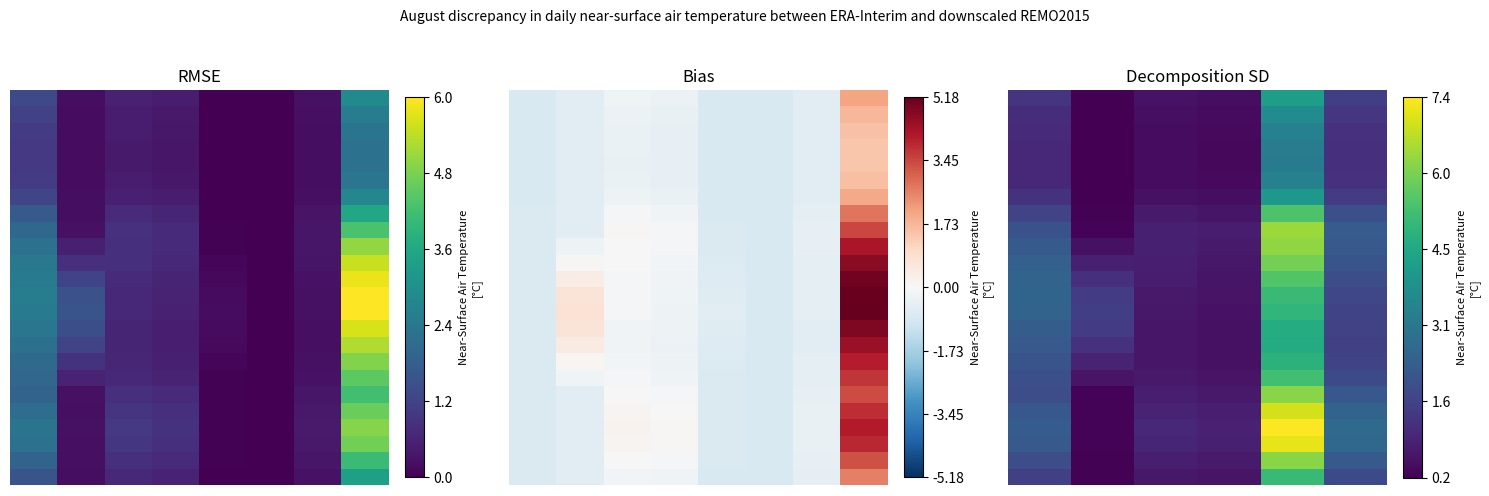

True or false: 15 has a value of 1.3 at 4.

False